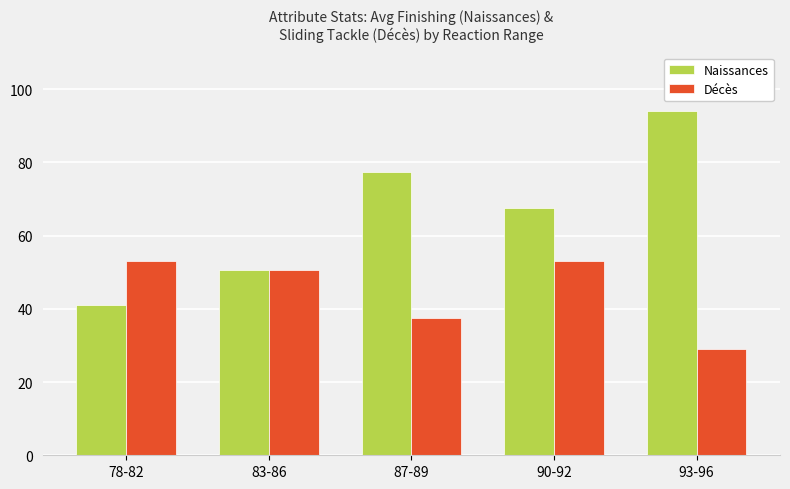

Rank the categories by Naissances value from lowest to highest.

78-82, 83-86, 90-92, 87-89, 93-96